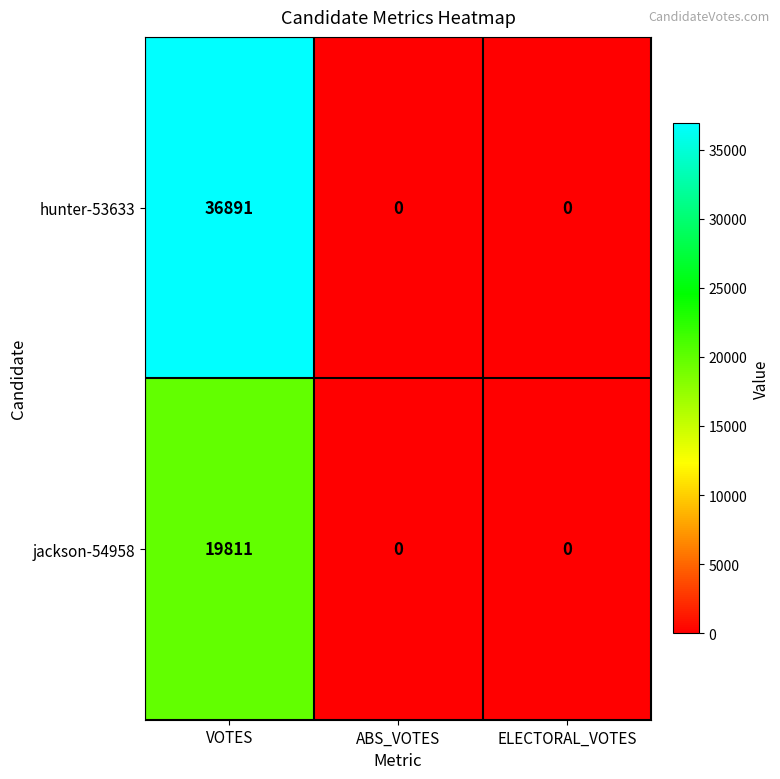

At which category is the sum across all series the highest?

VOTES